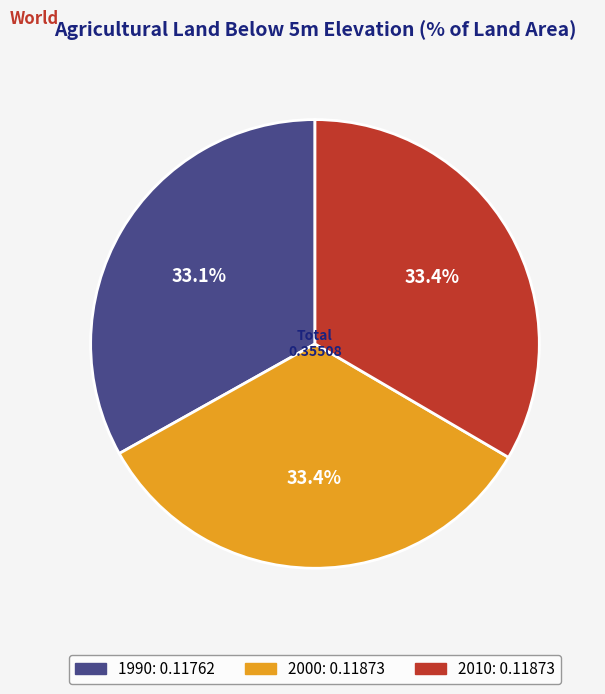

Combined, do 2010 and 2000 account for over 50%?

Yes